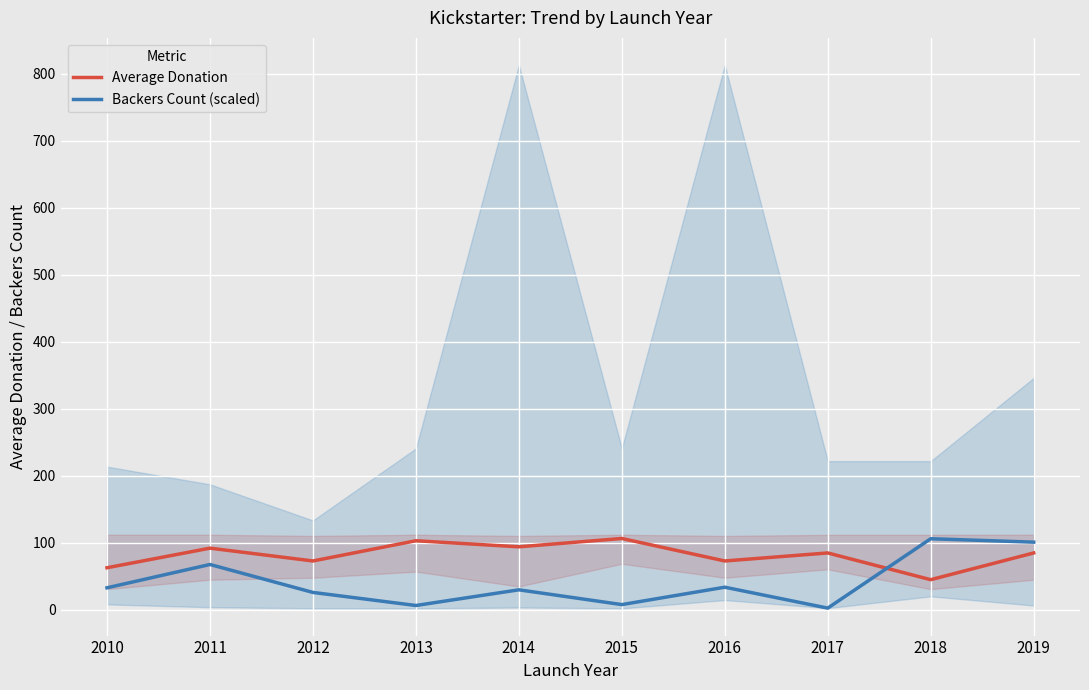

Which series has the widest spread of values?

Backers Count (scaled)